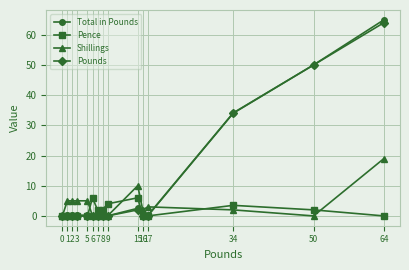

Which series ends up on top after the final intersection of Shillings and Pounds?

Pounds